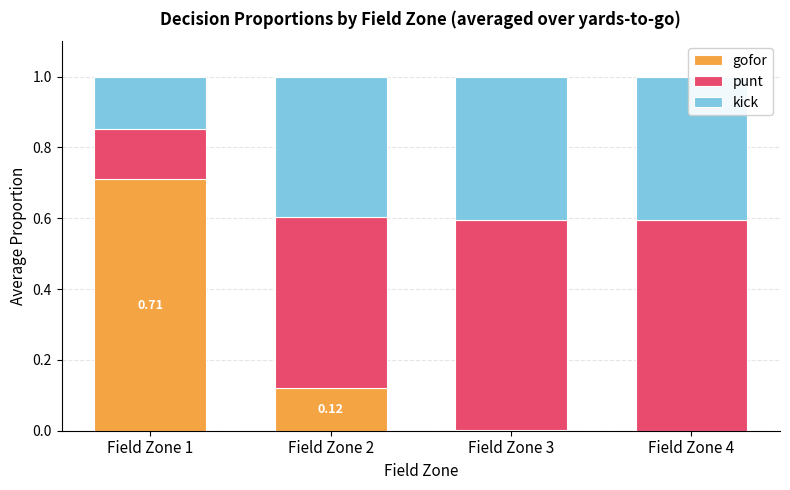

What is the difference between the highest and lowest values at Field Zone 2?

0.4